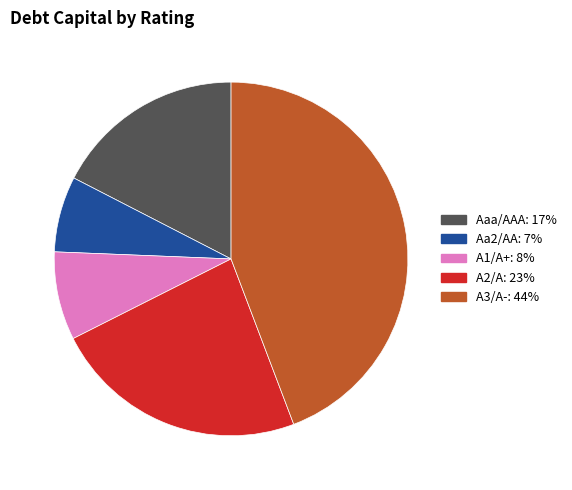

Rank the categories by value from highest to lowest.

A3/A-, A2/A, Aaa/AAA, A1/A+, Aa2/AA